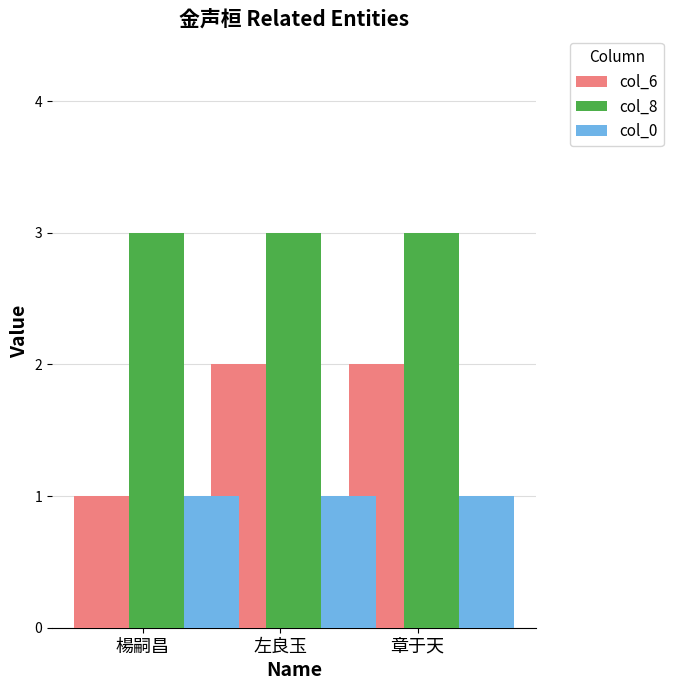

How many distinct data groups are displayed?

3